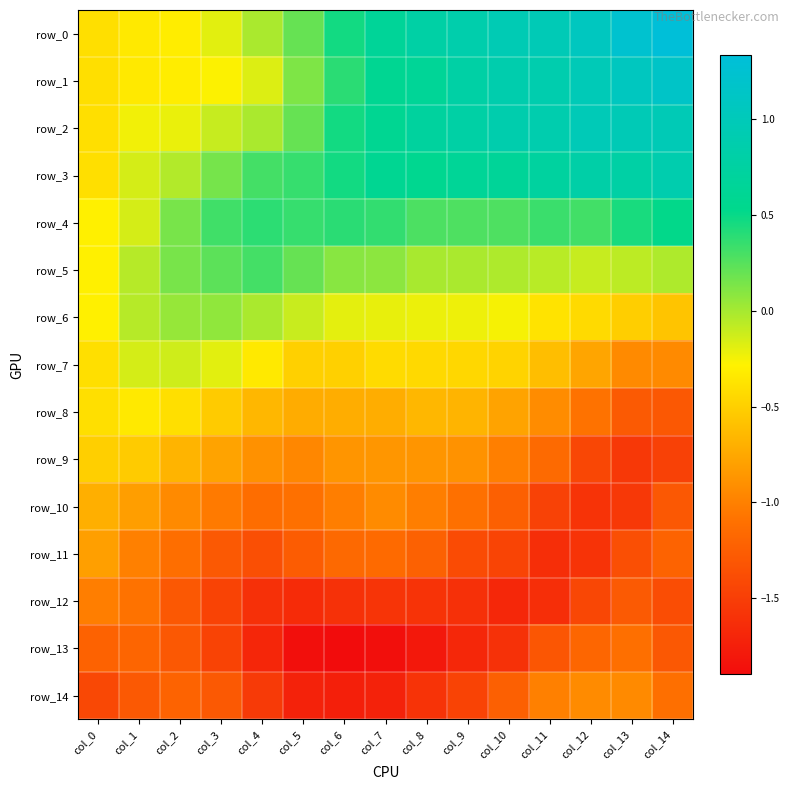

What is the difference between the maximum and minimum values in the row_14 series?

0.8